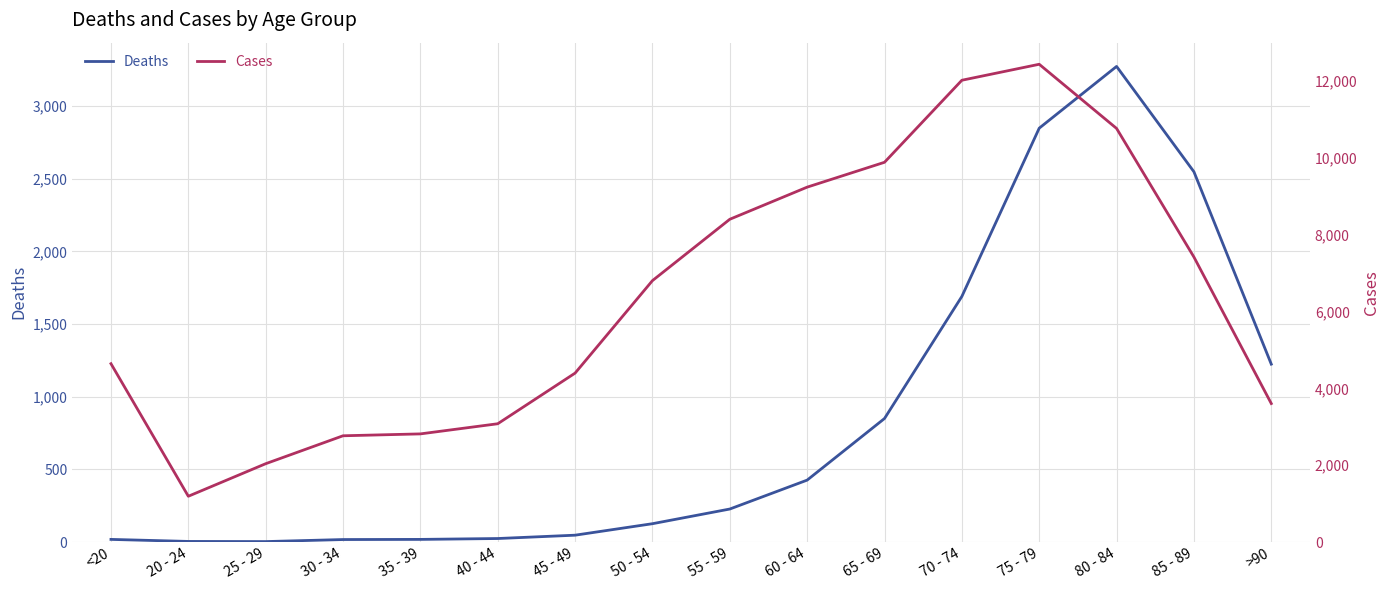

How many interior local valleys does the Cases series have?

1